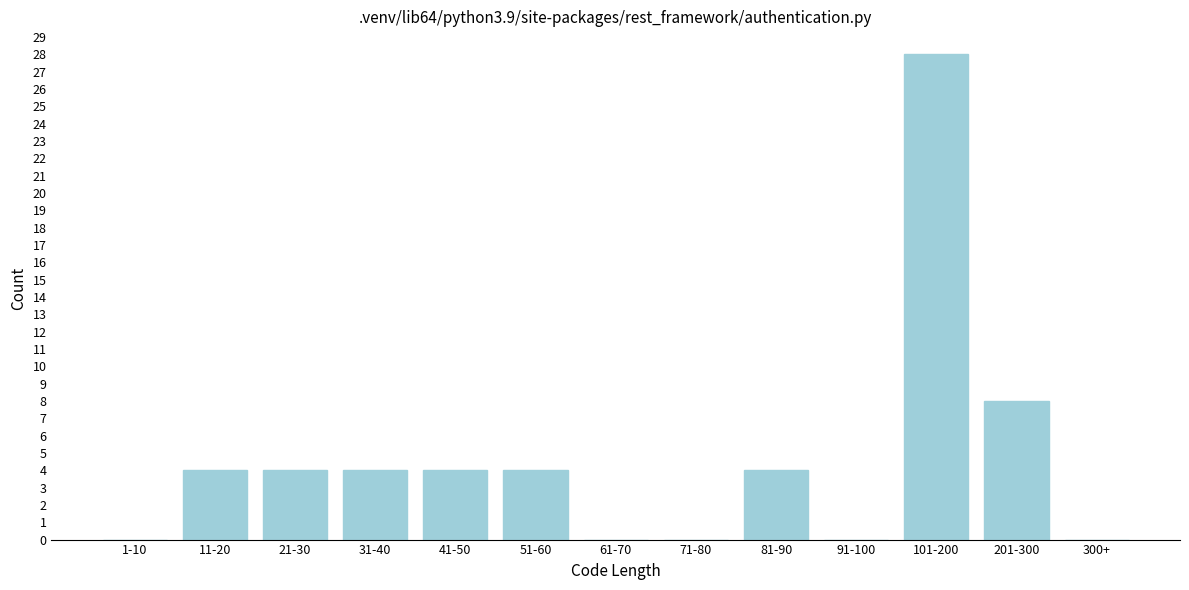

Reading left to right, what are all the values shown in this chart?

1-10=0	11-20=4	21-30=4	31-40=4	41-50=4	51-60=4	61-70=0	71-80=0	81-90=4	91-100=0	101-200=28	201-300=8	300+=0